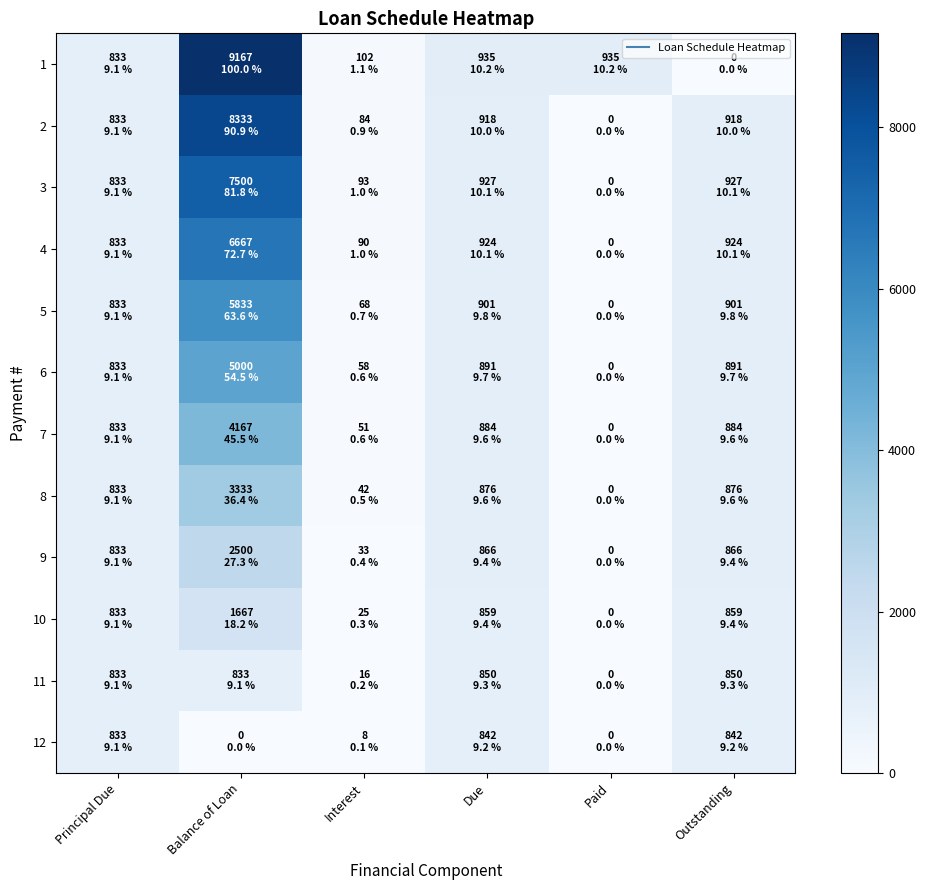

At Due, list the series in order from largest to smallest.

1, 3, 4, 2, 5, 6, 7, 8, 9, 10, 11, 12